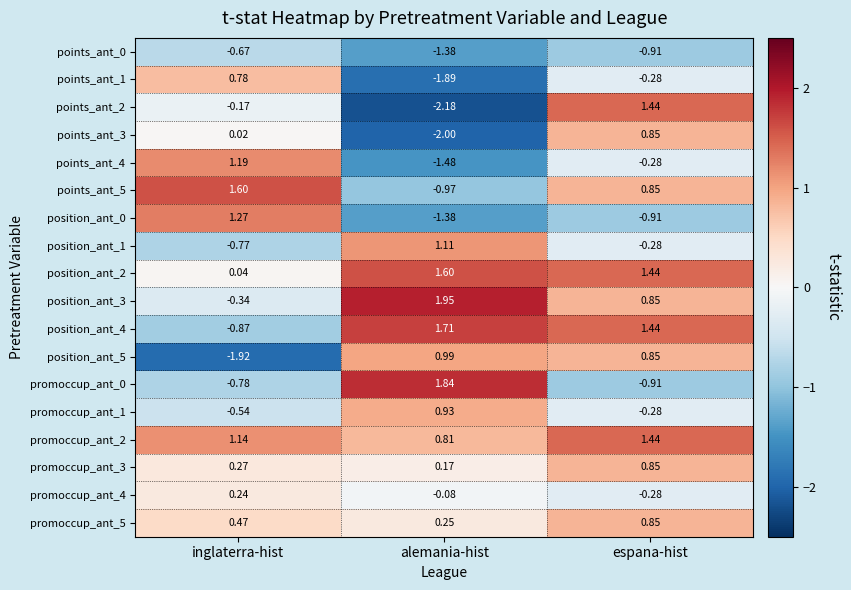

Which category has the highest value in the points_ant_1 series?

inglaterra-hist